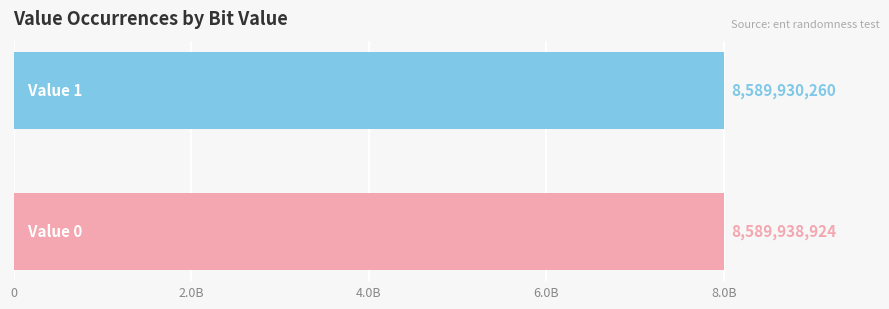

What is the difference between the maximum and minimum values?

8664